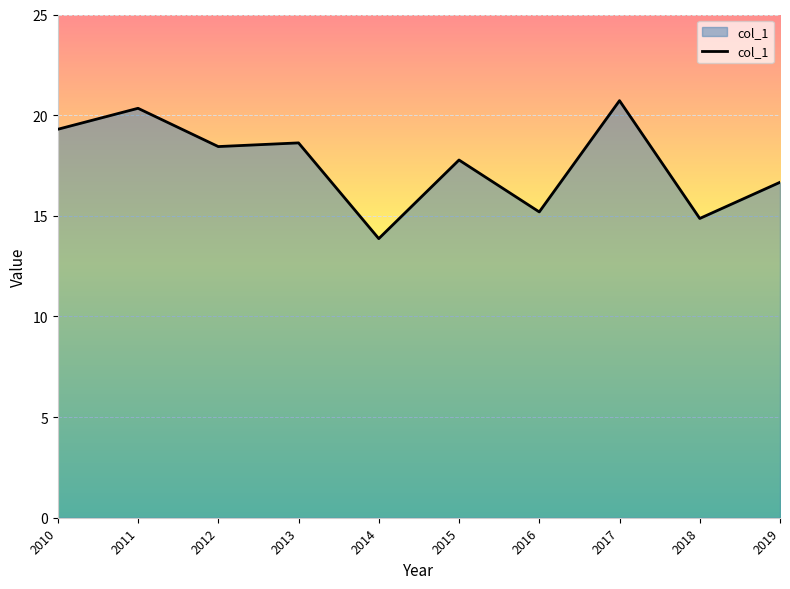

True or false: the data shows 36.0 at 2011.

False